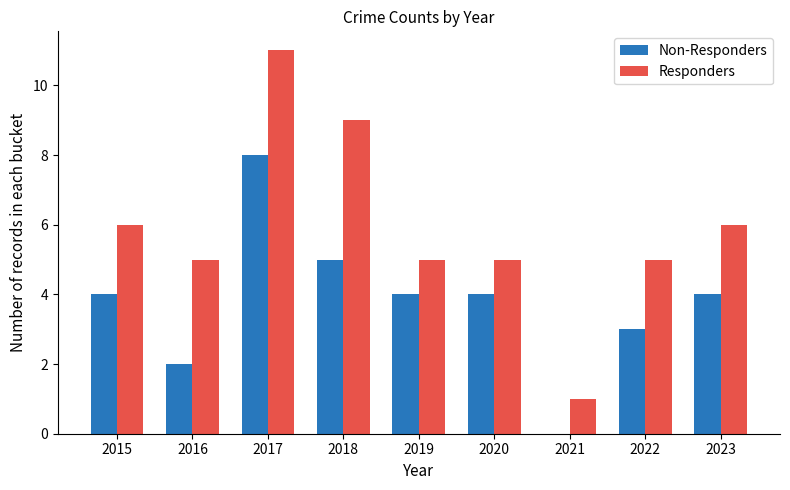

True or false: Non-Responders has a value of 2 at 2022.

False